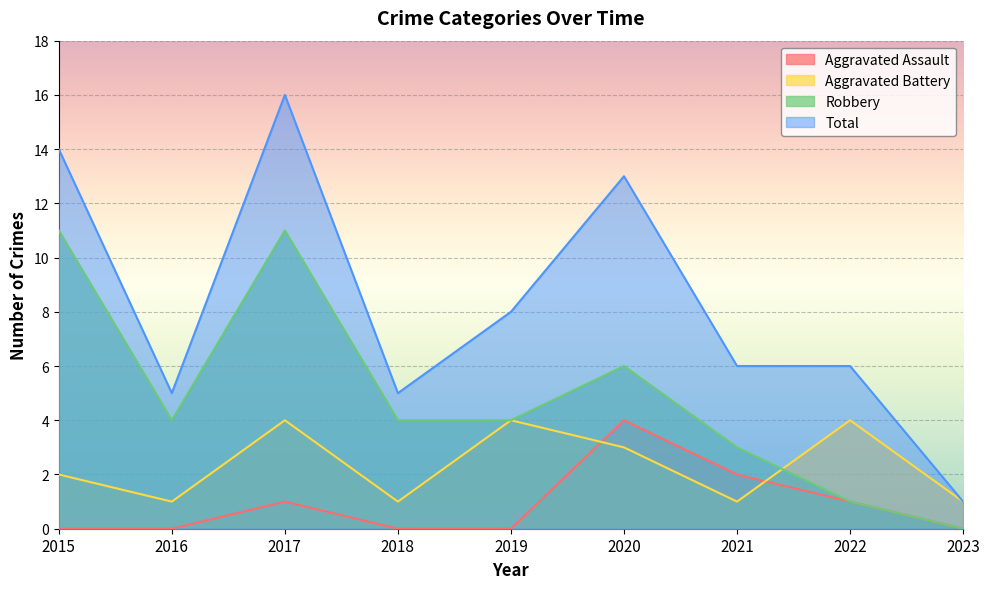

At which label is Aggravated Assault closest to 2?

2021